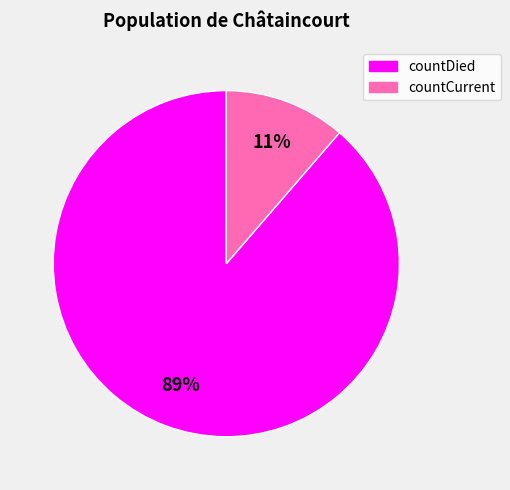

What is the majority slice?

countDied